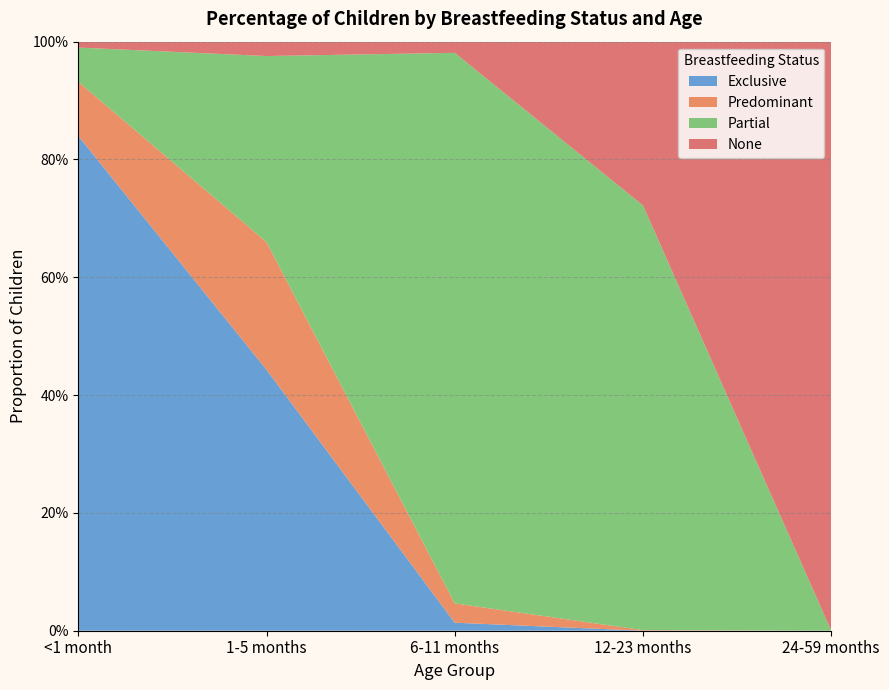

Reading left to right, what are all the values shown in this chart?

Exclusive: 0.8	0.4	0.0	0.0	0.0
Predominant: 0.1	0.2	0.0	0.0	0.0
Partial: 0.1	0.3	0.9	0.7	0.0
None: 0.0	0.0	0.0	0.3	1.0